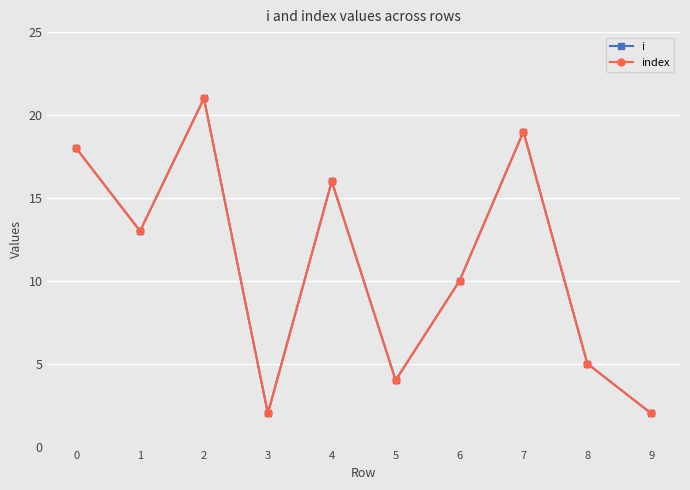

What is the lowest value of the index series?

2